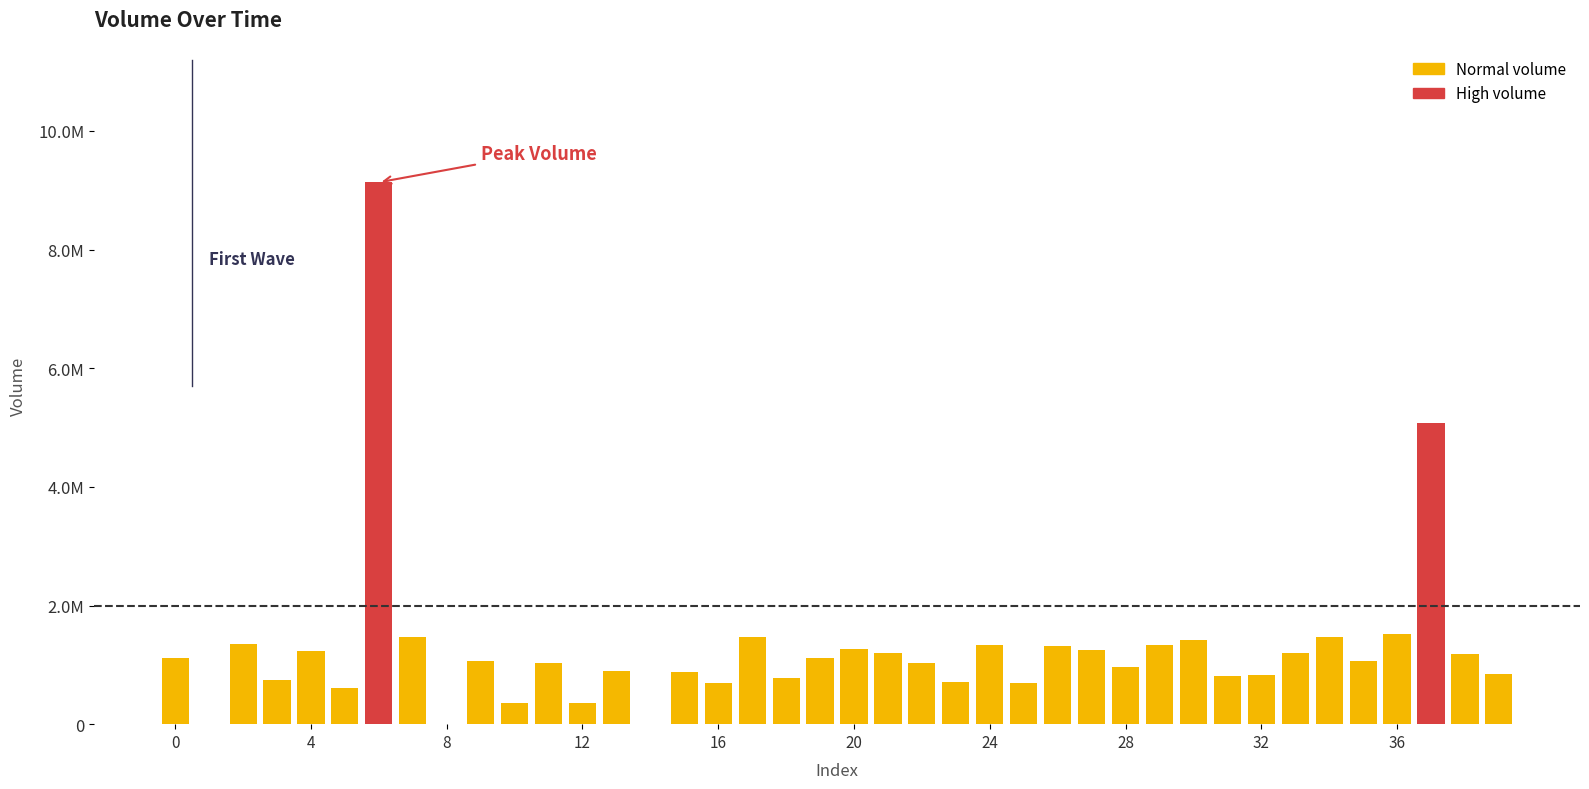

What is the label of the 30th bar from the right?

10